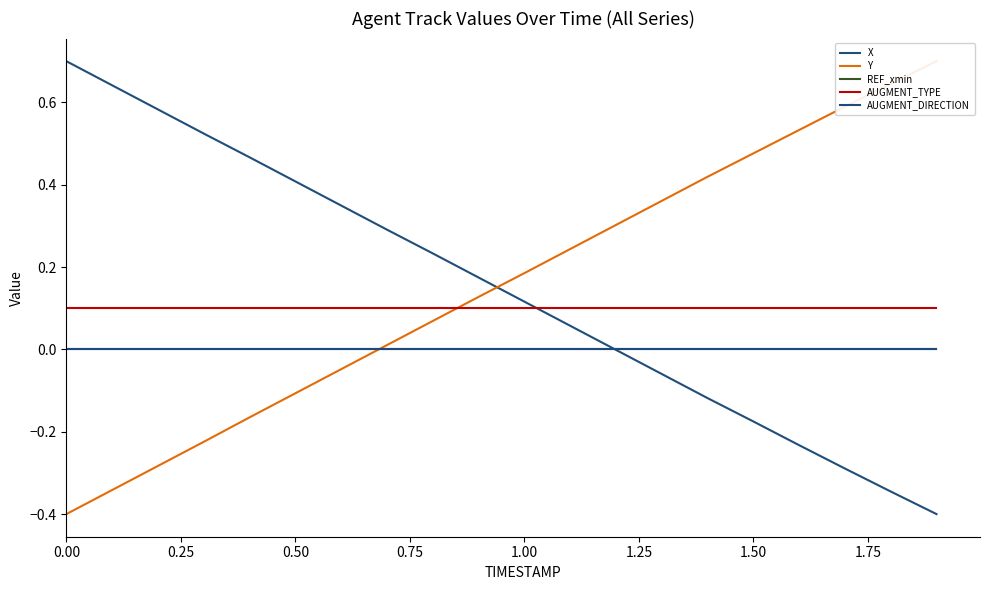

True or false: Y and AUGMENT_TYPE cross at least once.

True